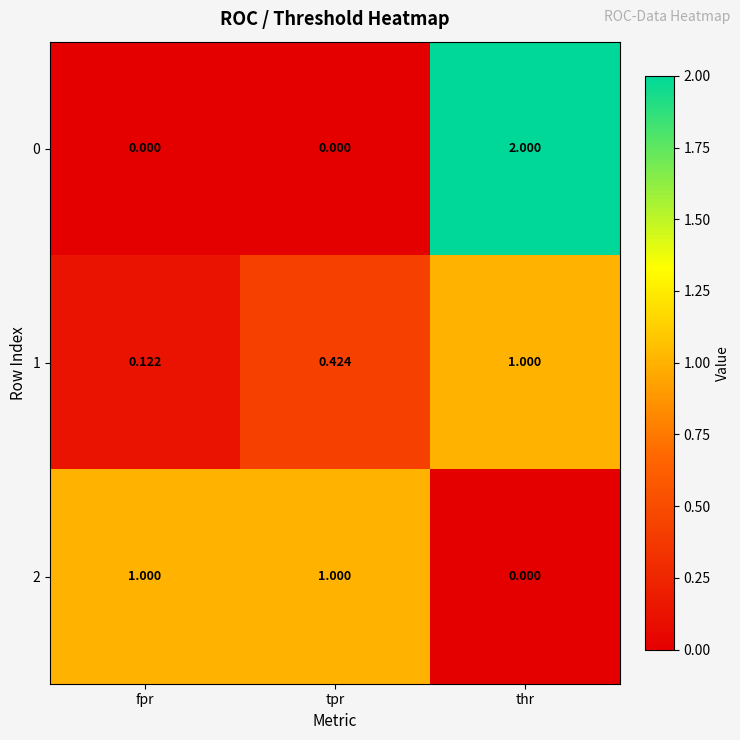

Is the value of 0 at fpr greater than the value of 1 at tpr?

No